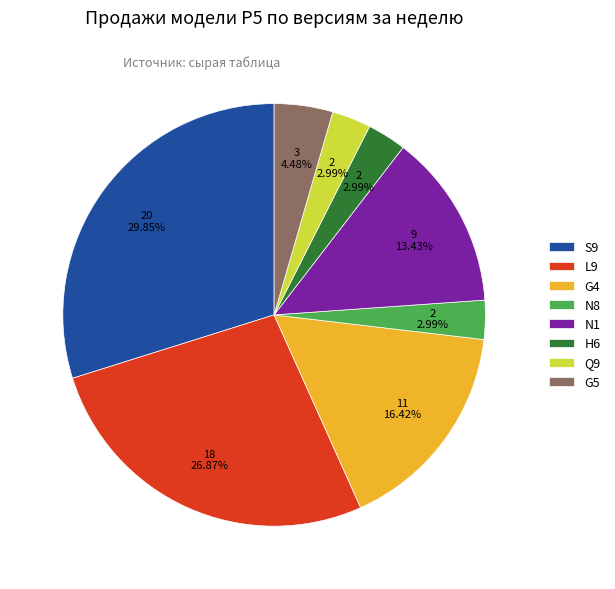

Is G5 the majority of the pie?

No